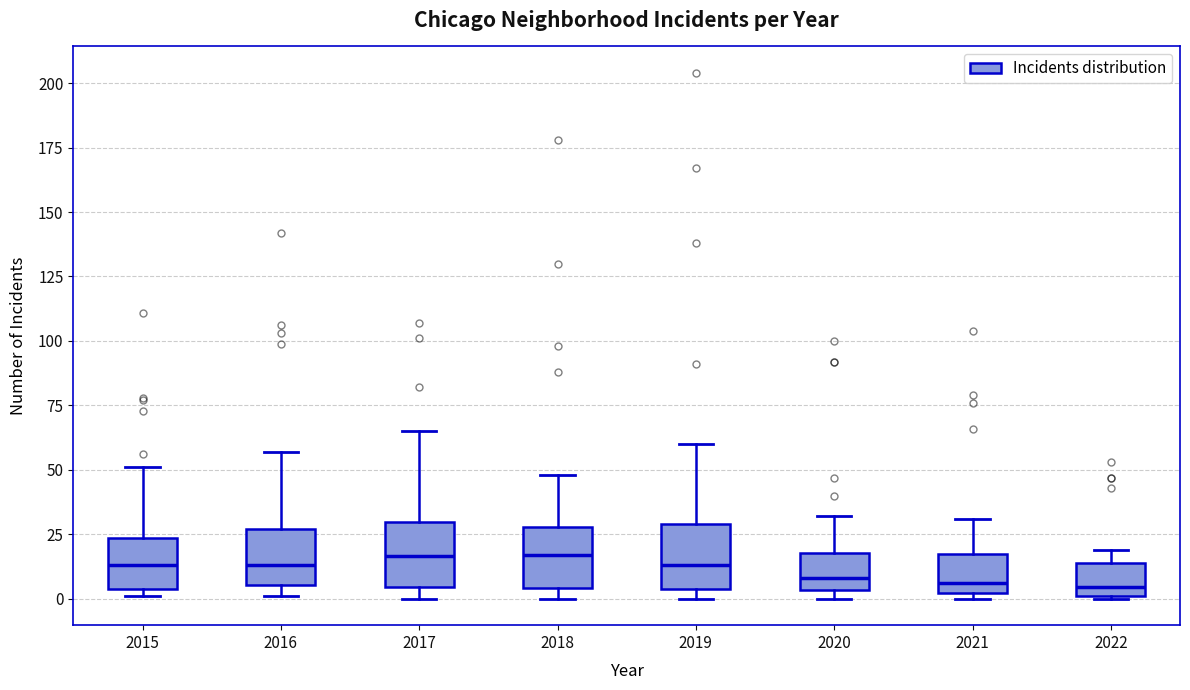

Reading left to right, read every box against the y-axis: the position of its median line, the range the box covers, and the ends of its whiskers. The values are not printed on the chart, so give them approximately, as read against the axis.

2015: median 15, box 5 to 25, whiskers 0 to 50
2016: median 15, box 5 to 25, whiskers 0 to 55
2017: median 15, box 5 to 30, whiskers 0 to 65
2018: median 15, box 5 to 30, whiskers 0 to 50
2019: median 15, box 5 to 30, whiskers 0 to 60
2020: median 10, box 5 to 20, whiskers 0 to 30
2021: median 5, box 0 to 20, whiskers 0 (just below the box's lower edge) to 30
2022: median 5, box 0 to 15, whiskers 0 to 20